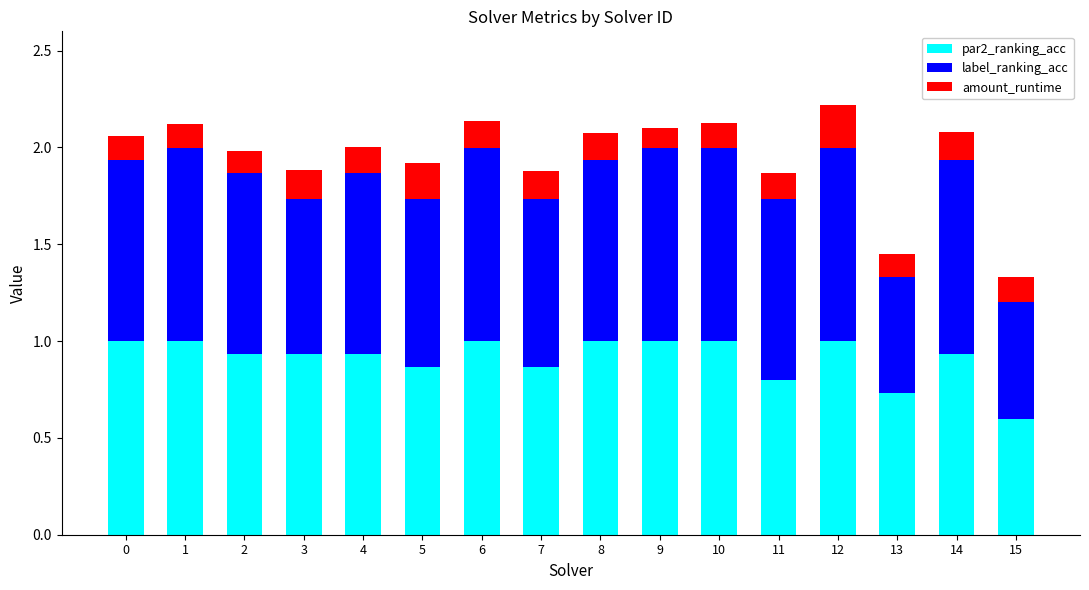

What is the minimum value for par2_ranking_acc?

0.6